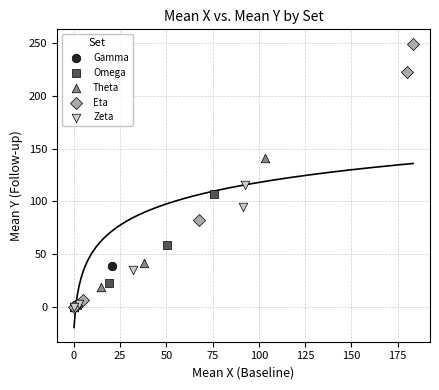

Which series reaches the maximum Y coordinate?

Eta